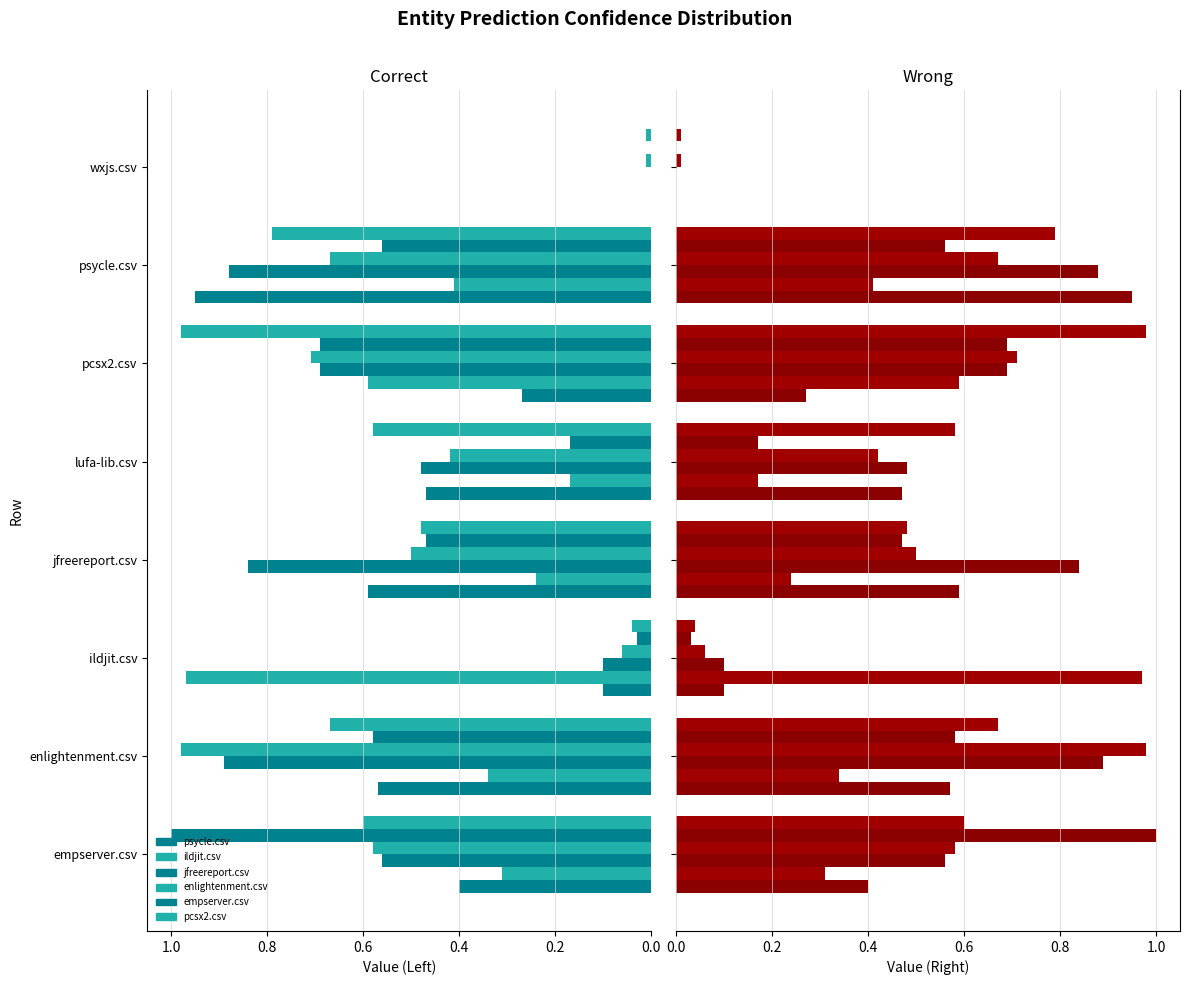

Which series changed the most between empserver.csv and pcsx2.csv?

pcsx2.csv